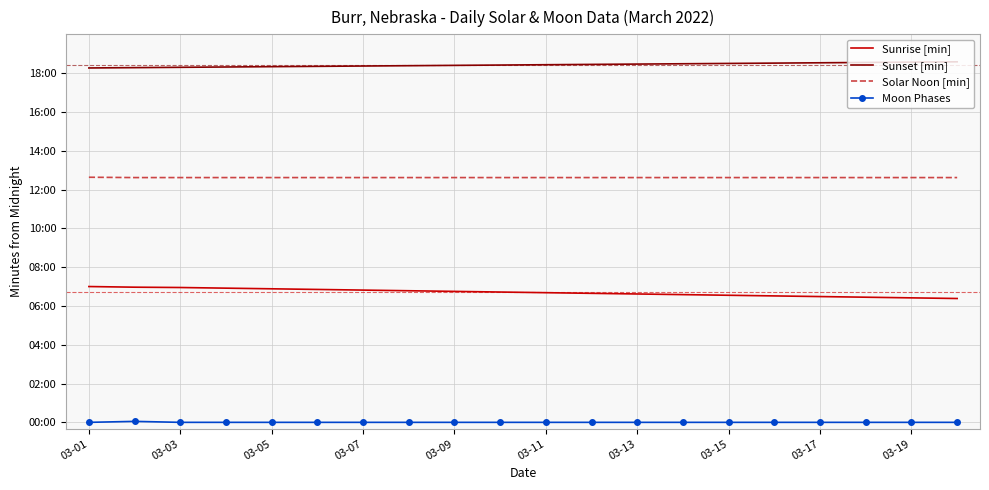

What is the value of the Sunset [min] point at the 7th from the left?

1102